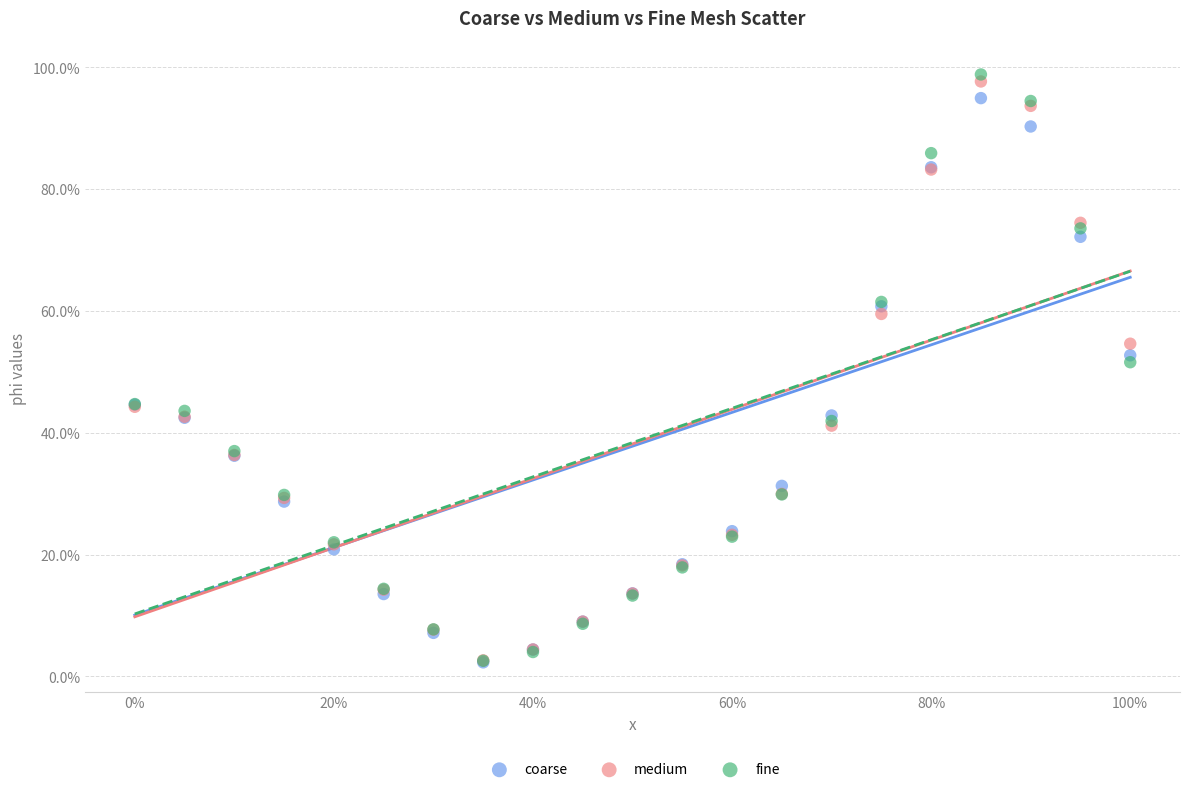

What are all the series names shown in the legend?

coarse, medium, fine